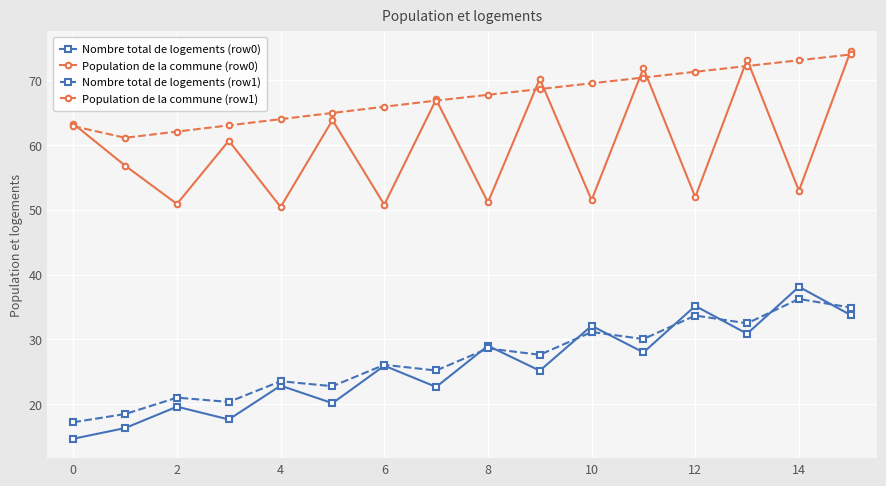

True or false: Population de la commune (row1) has more than 0 interior local peaks.

False